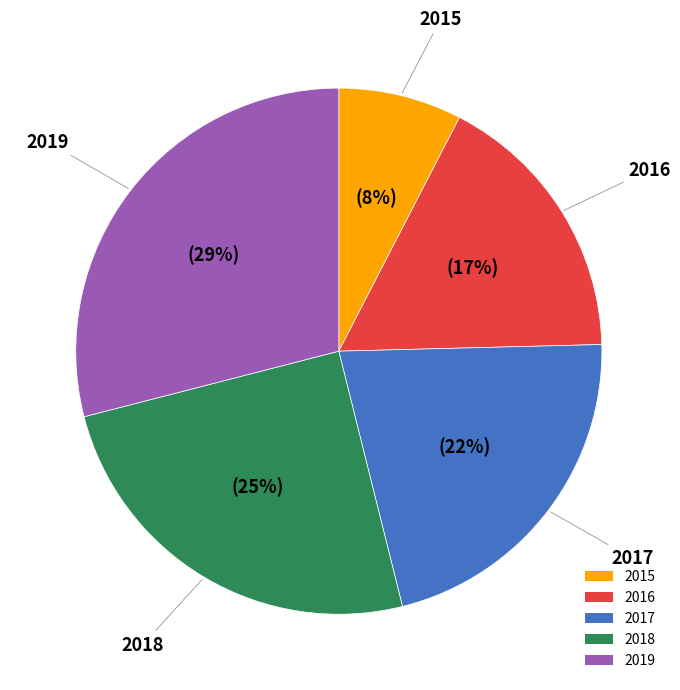

Which has a higher value, 2017 or 2015?

2017